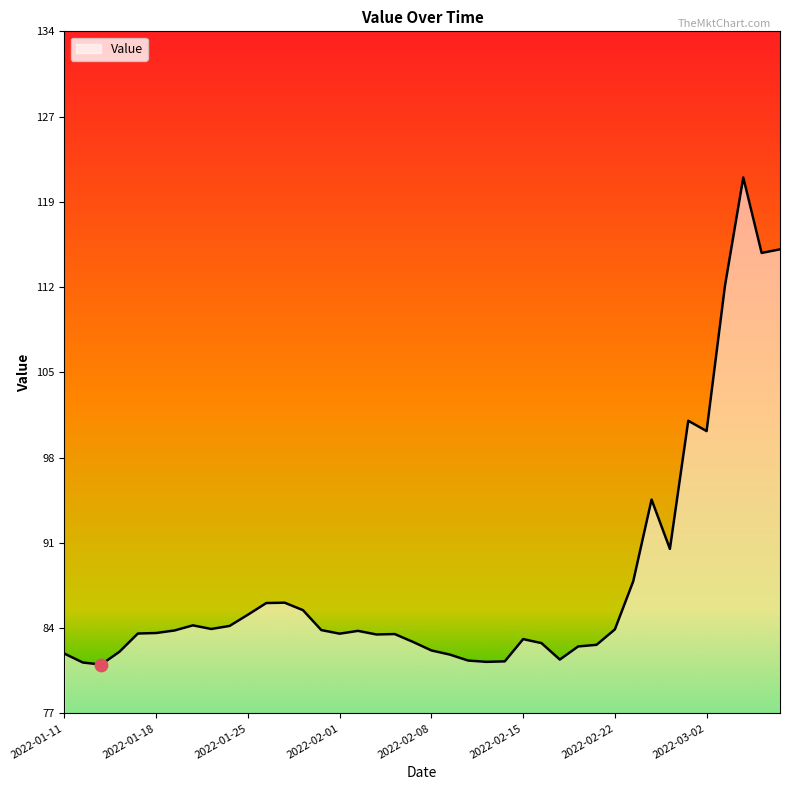

What is the smallest value displayed?

80.6